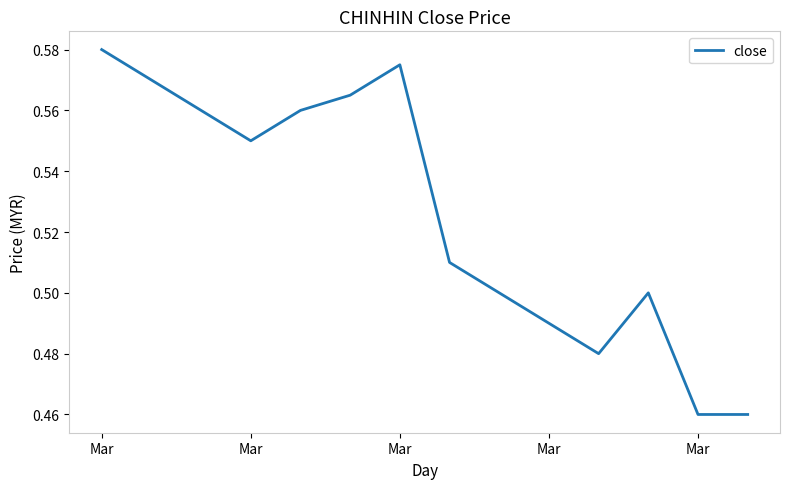

What is the difference between the maximum and minimum values?

0.1